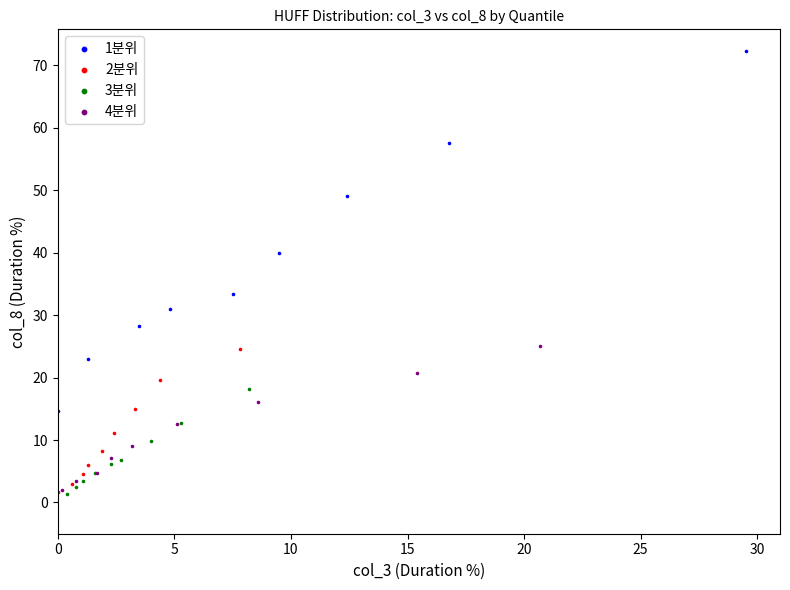

Which series has the largest Y range (max minus min)?

1분위